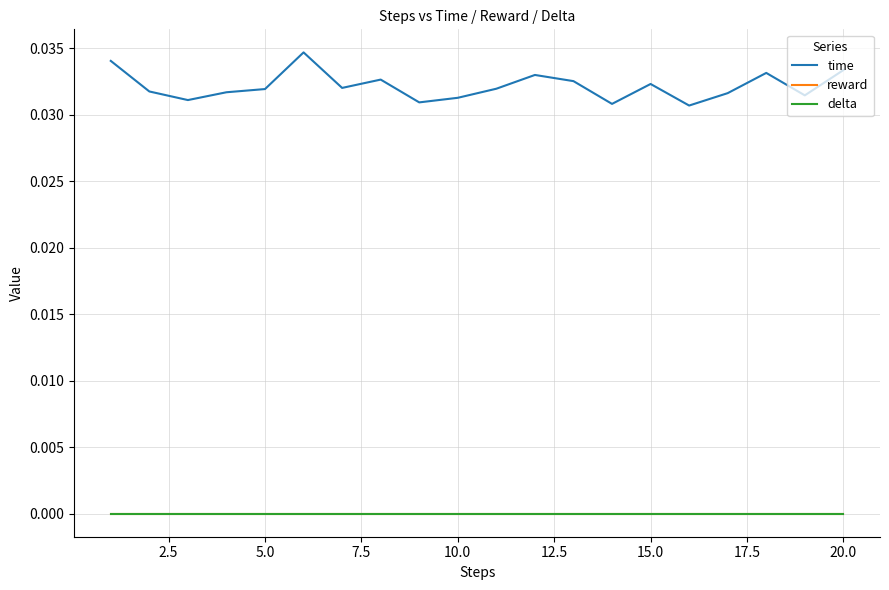

True or false: delta and time cross at least once.

False